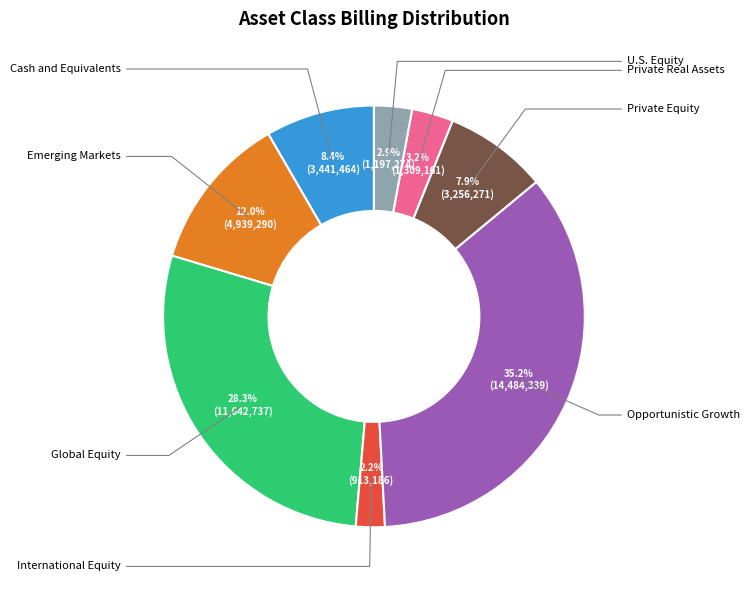

Is there a majority slice in this chart?

No